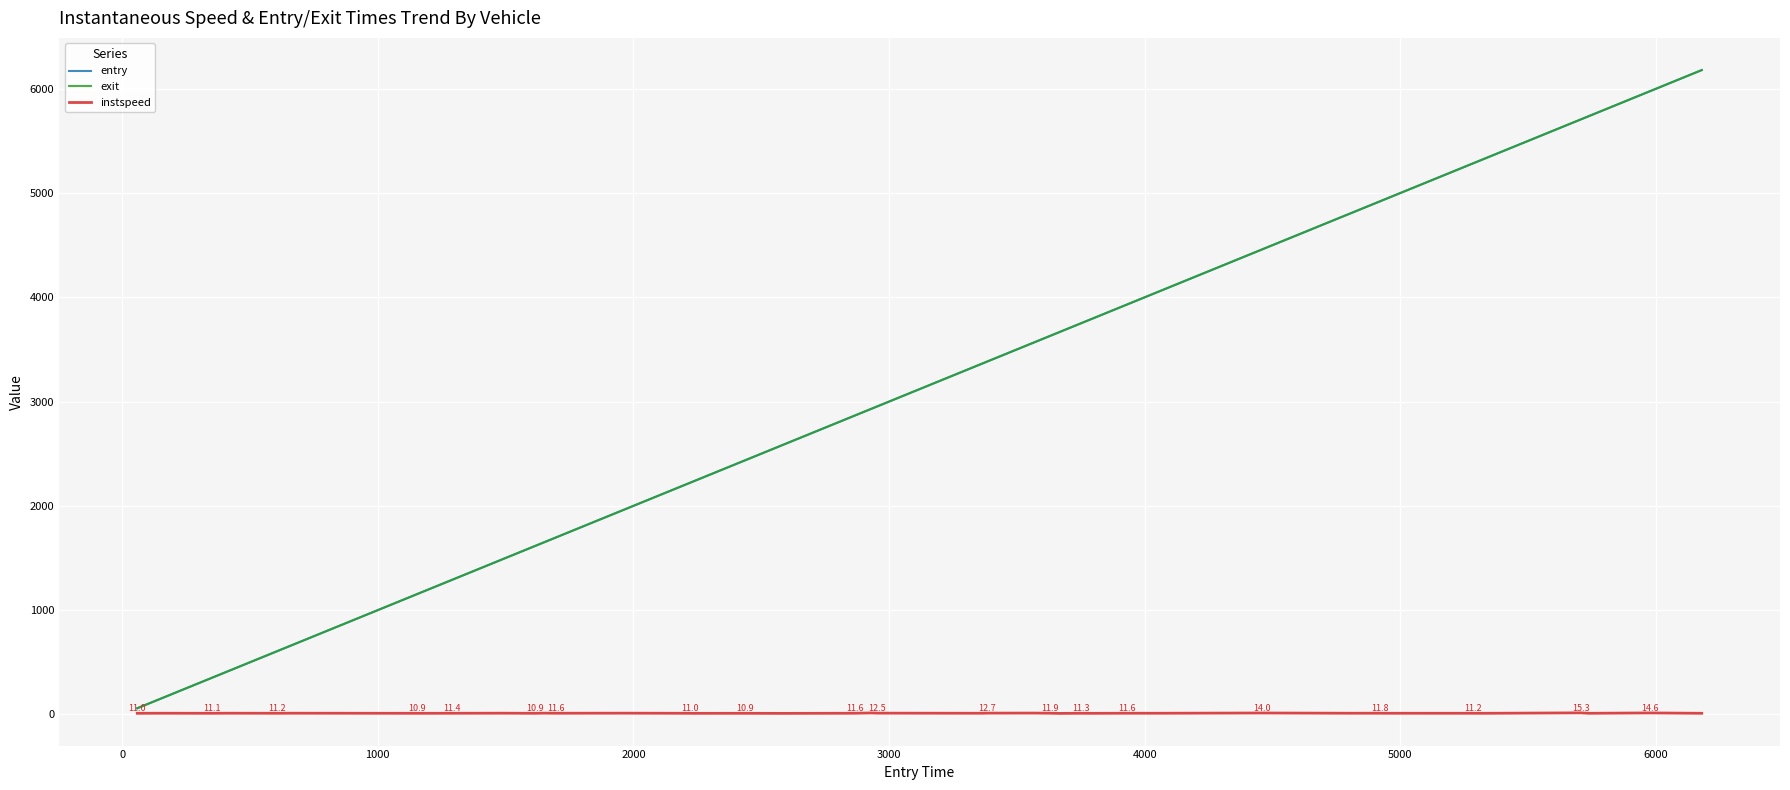

What is the maximum value for entry?

6179.2